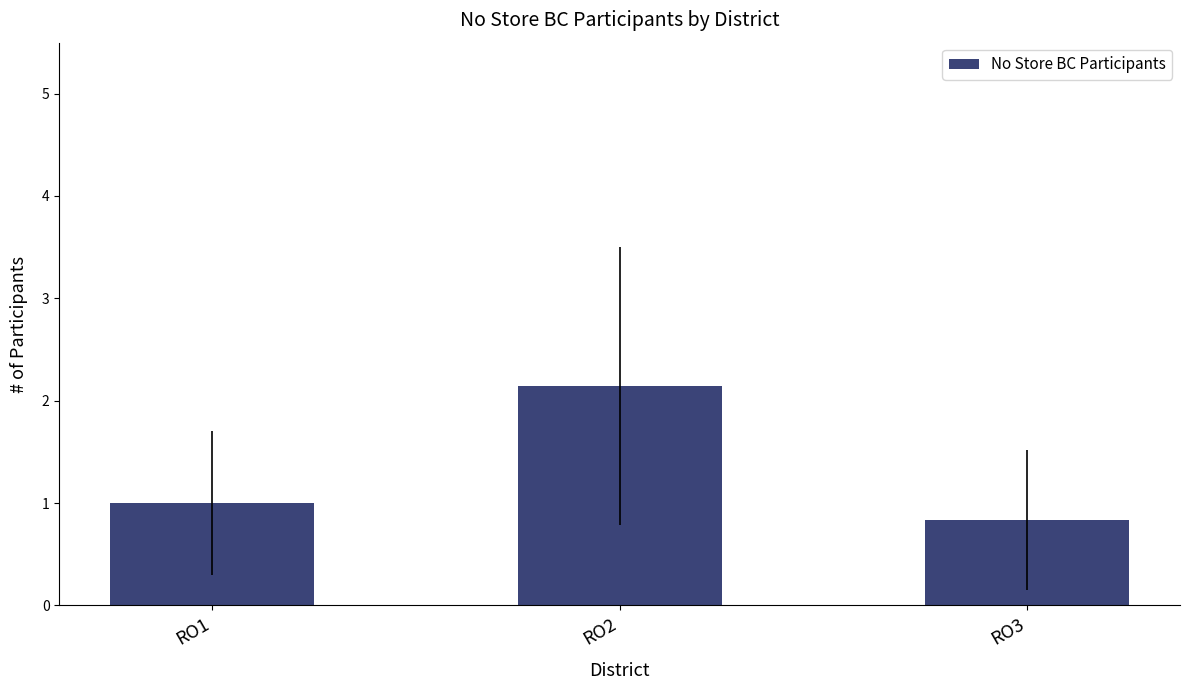

How many categories are shown in the chart?

3